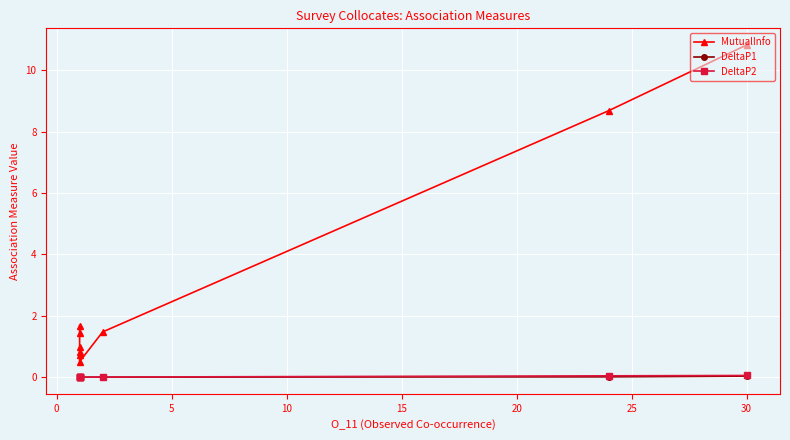

Is it true that MutualInfo equals 0.6 at 25?

False